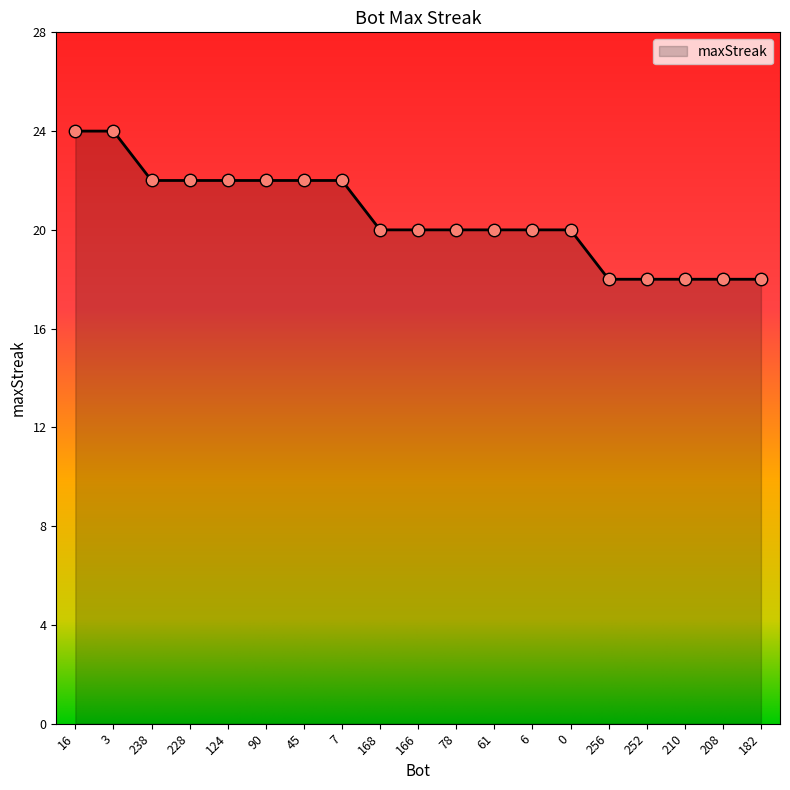

Between 168 and 16, which is larger?

16